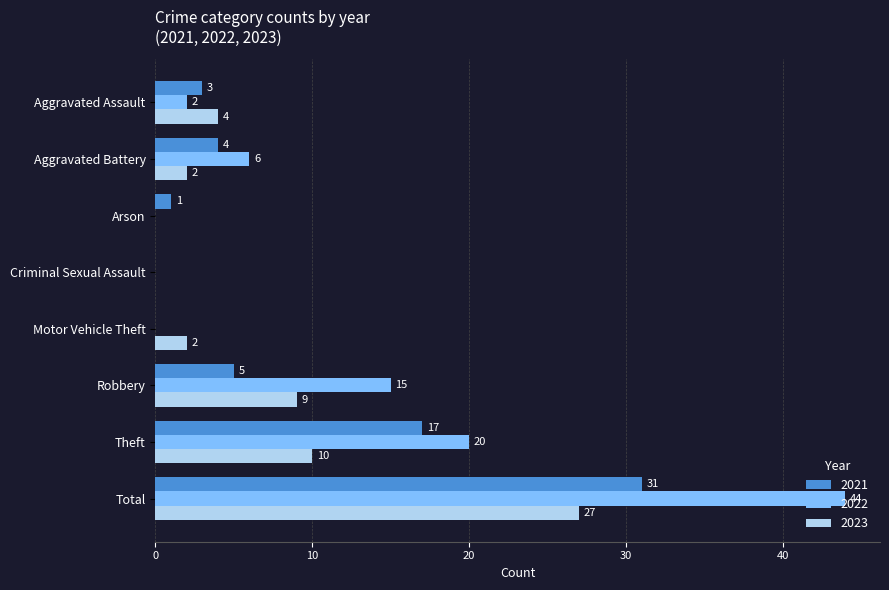

Where is 2023 nearest to the value 13?

Theft